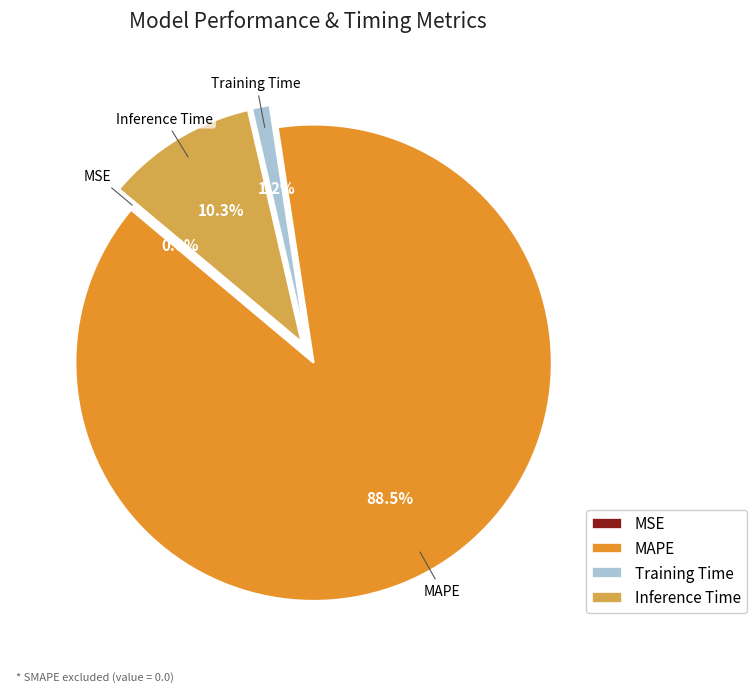

To the nearest percent, what percentage of the pie is Training Time?

1%